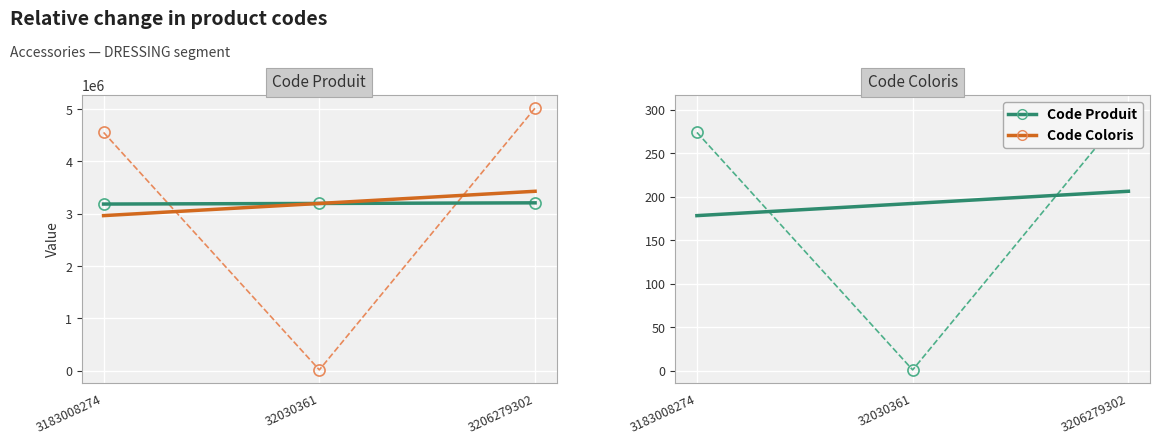

What is the value of the Code Produit point at the 2nd from the left?

1.0